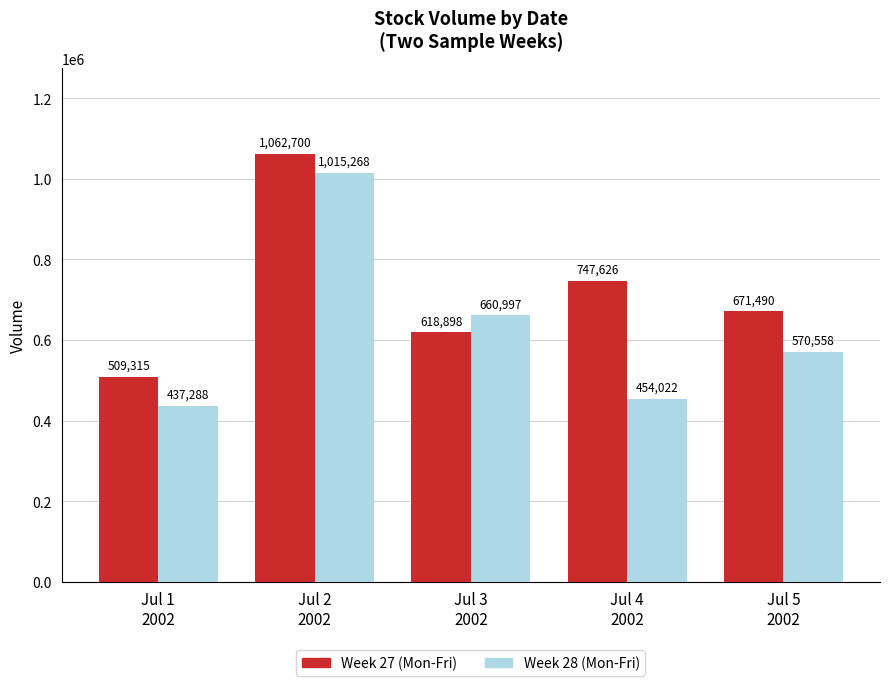

Is it true that Week 28 (Mon-Fri) equals 570558 at Jul 5
2002?

True